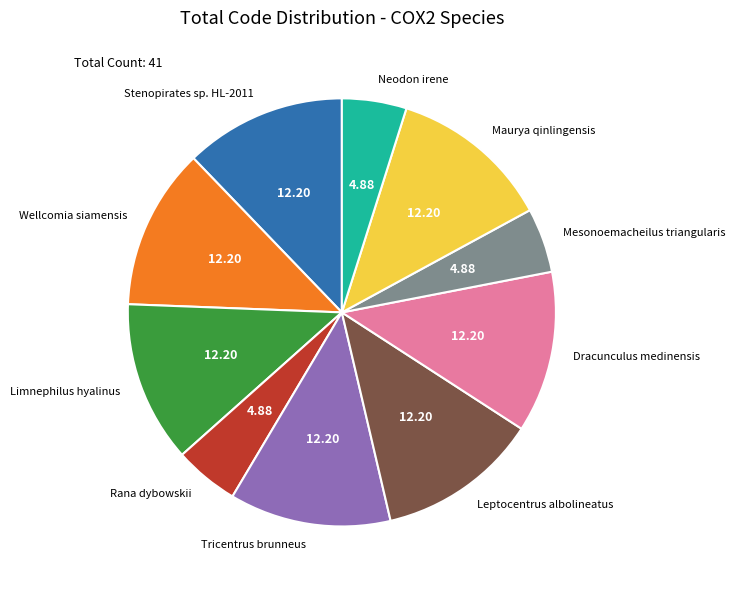

Is there a majority slice in this chart?

No